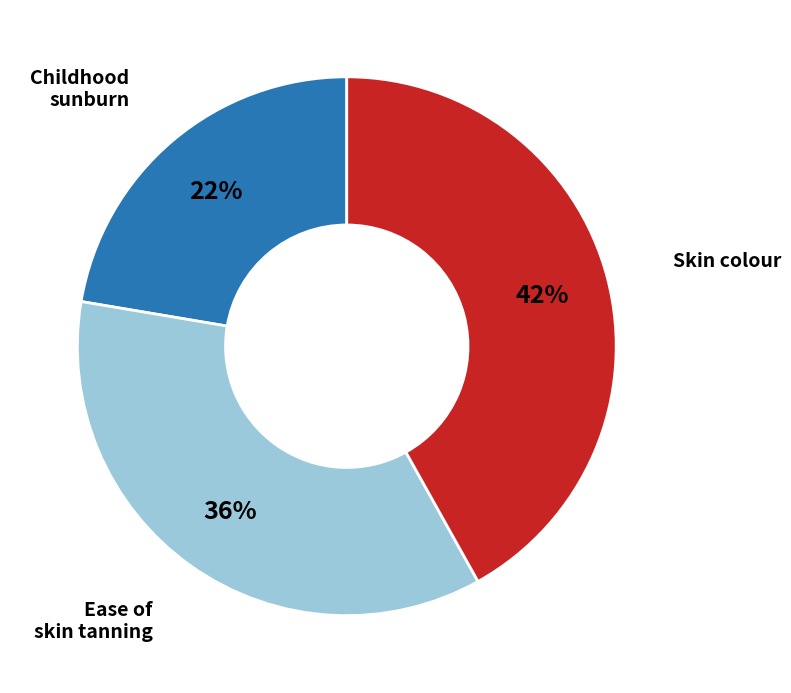

How many slices are in this pie chart?

3